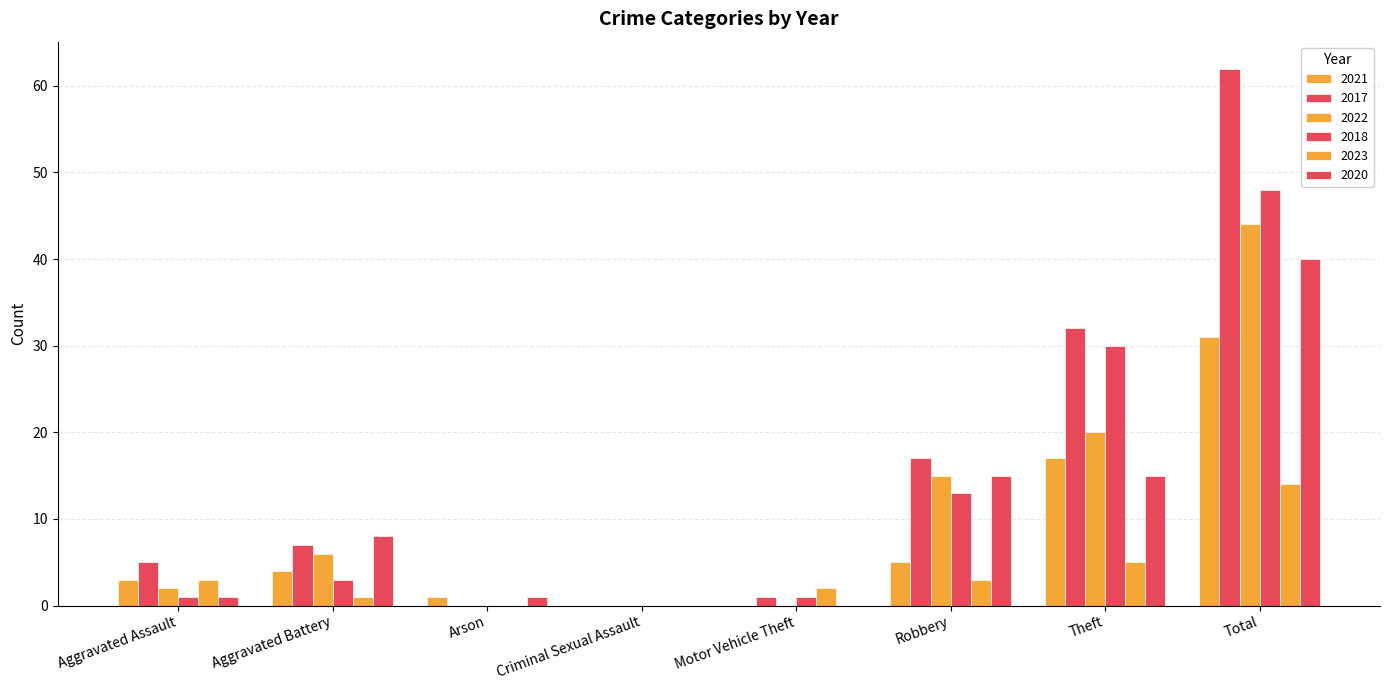

Count the number of categories in the chart.

8